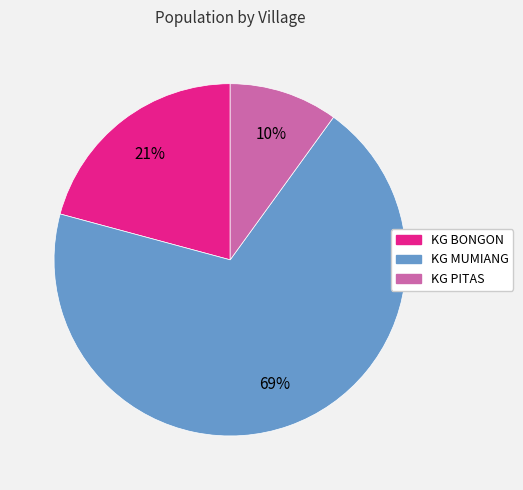

Do KG BONGON and KG MUMIANG together represent more than half of the pie?

Yes